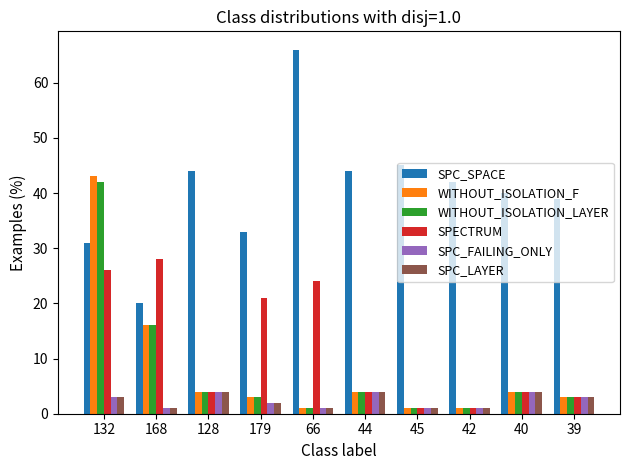

Which series changed the most between 179 and 42?

SPECTRUM